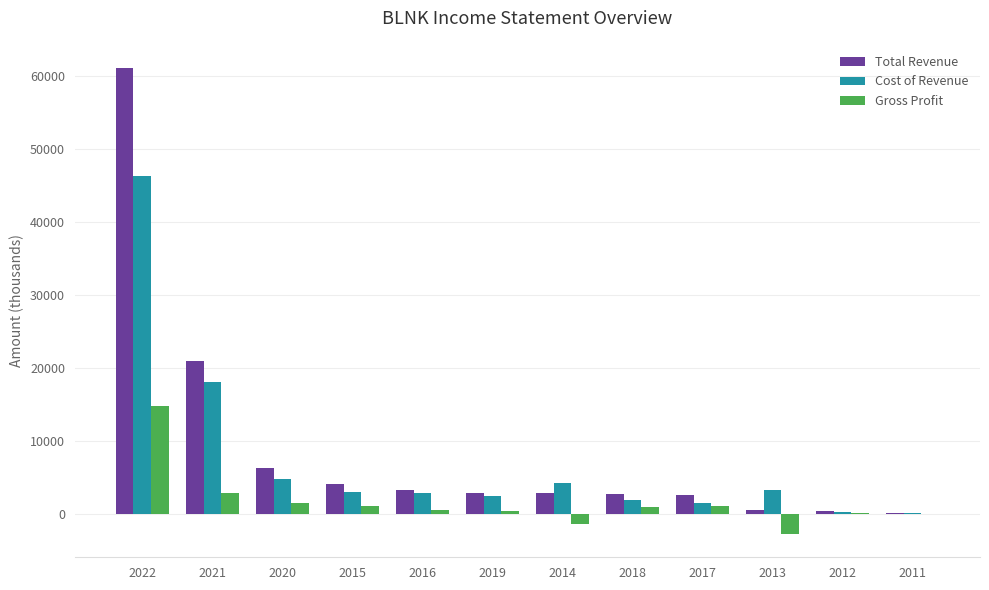

What is the average value of the Gross Profit series?

1575